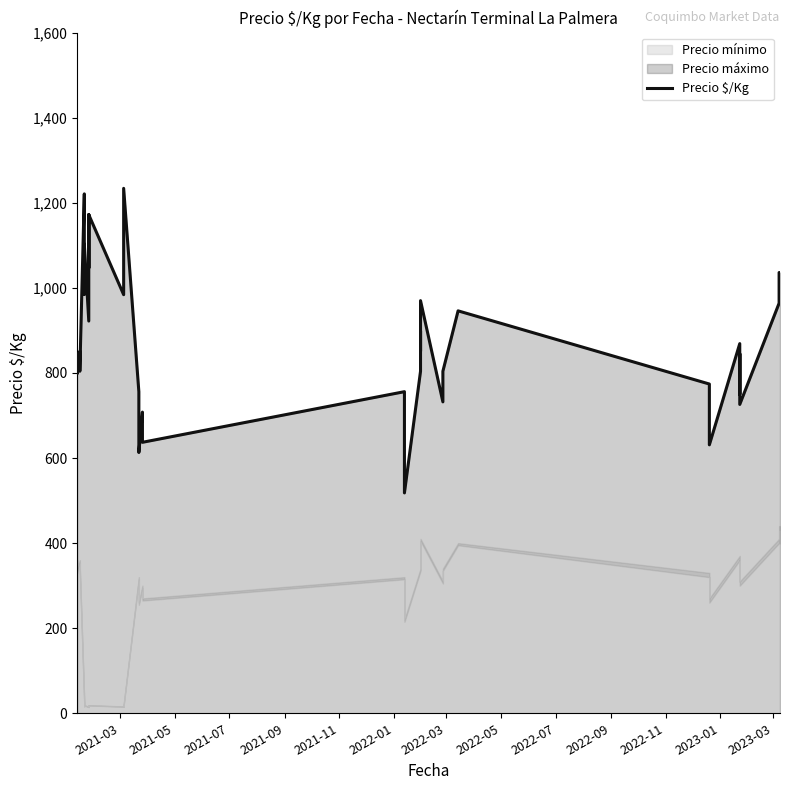

Reading left to right, extract all data points from this chart.

845	798	851	804	1221	985	1103	922	1047	1172	1047	1172	984	1109	1234	756	685	613	708	637	756	637	518	804	899	851	970	732	804	946	774	631	869	750	845	726	964	1036	1036	964